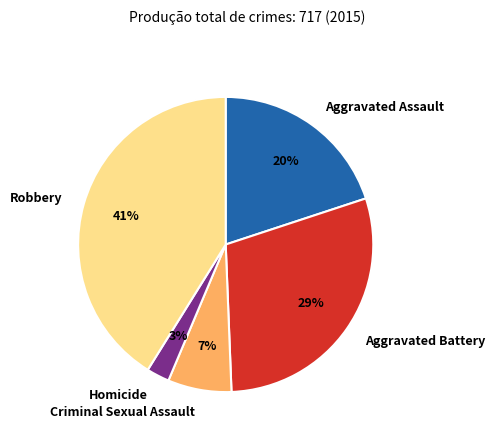

The Robbery slice represents 41% of the pie. True or false?

True